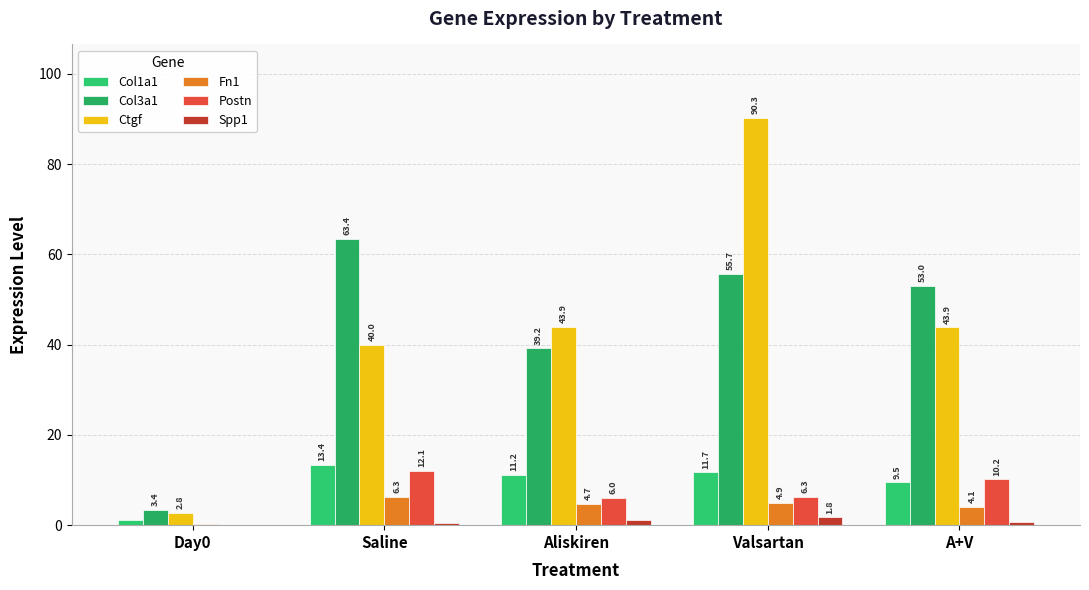

What is the label of the 2nd bar from the right?

Valsartan